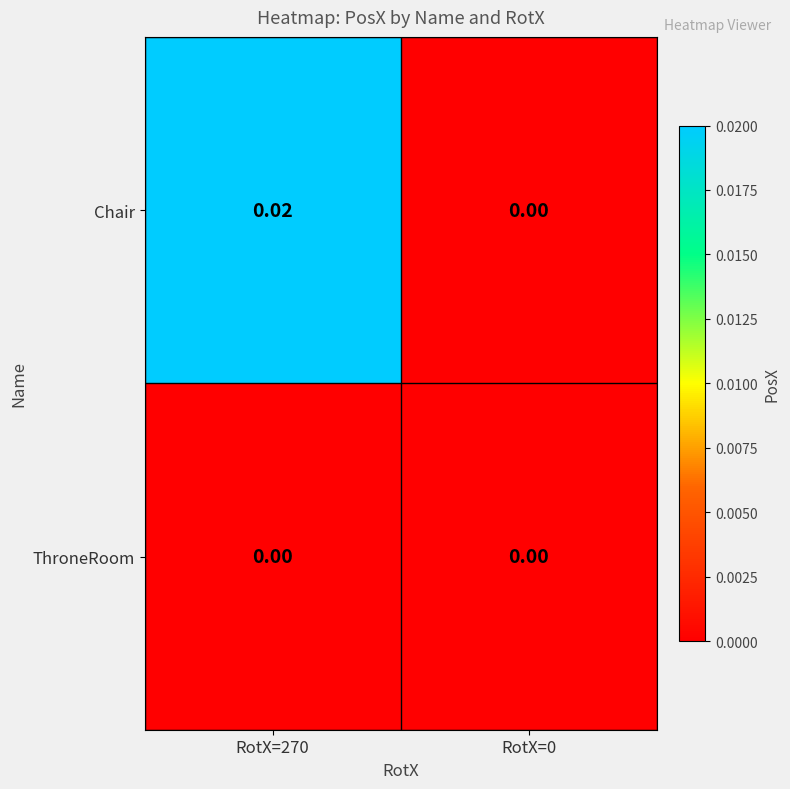

Which series has the widest spread of values?

Chair